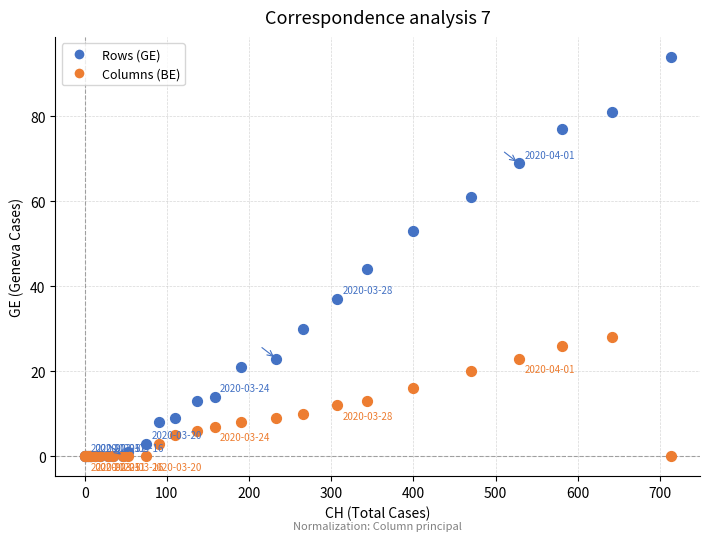

Across all series, what Y value is closest to 47?

44